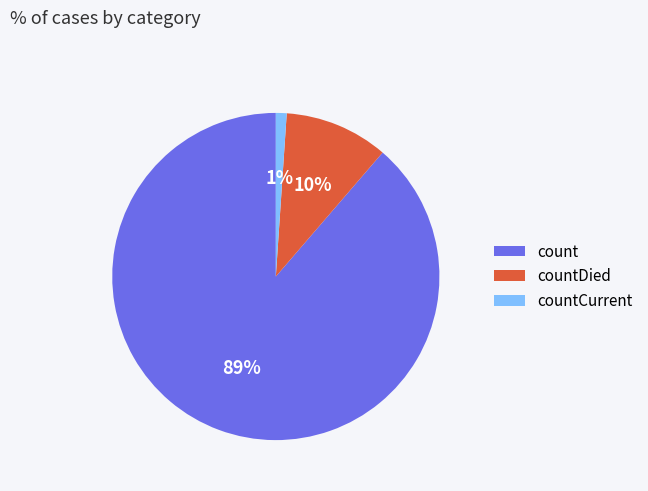

Rank the categories by value from highest to lowest.

count, countDied, countCurrent